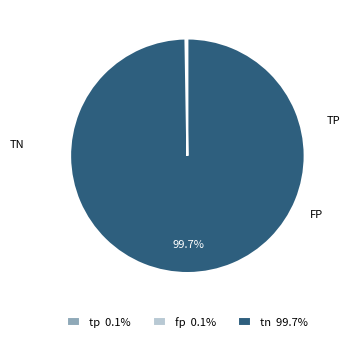

Does tn 99.7% account for over 50% of the chart?

Yes